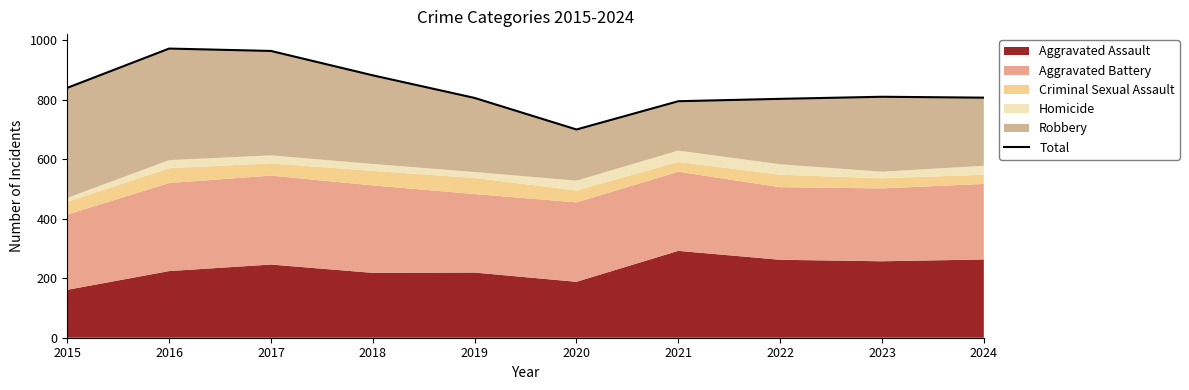

Reading left to right, transcribe all the data shown in this chart.

2015=840	2016=972	2017=964	2018=882	2019=806	2020=700	2021=795	2022=803	2023=810	2024=807